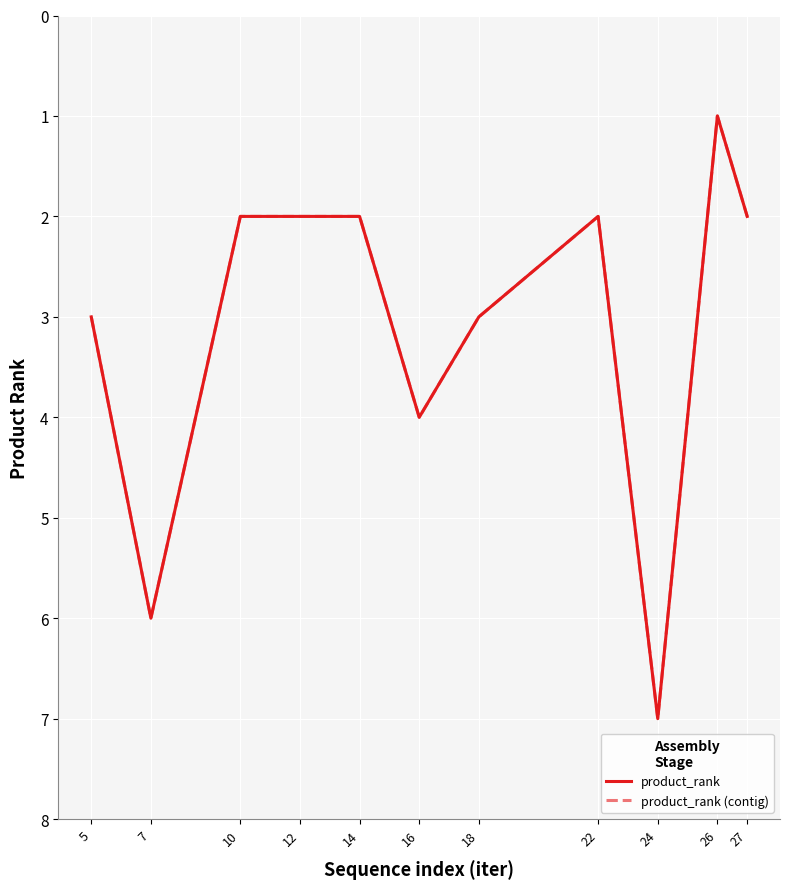

Does the chart have visible grid lines?

Yes